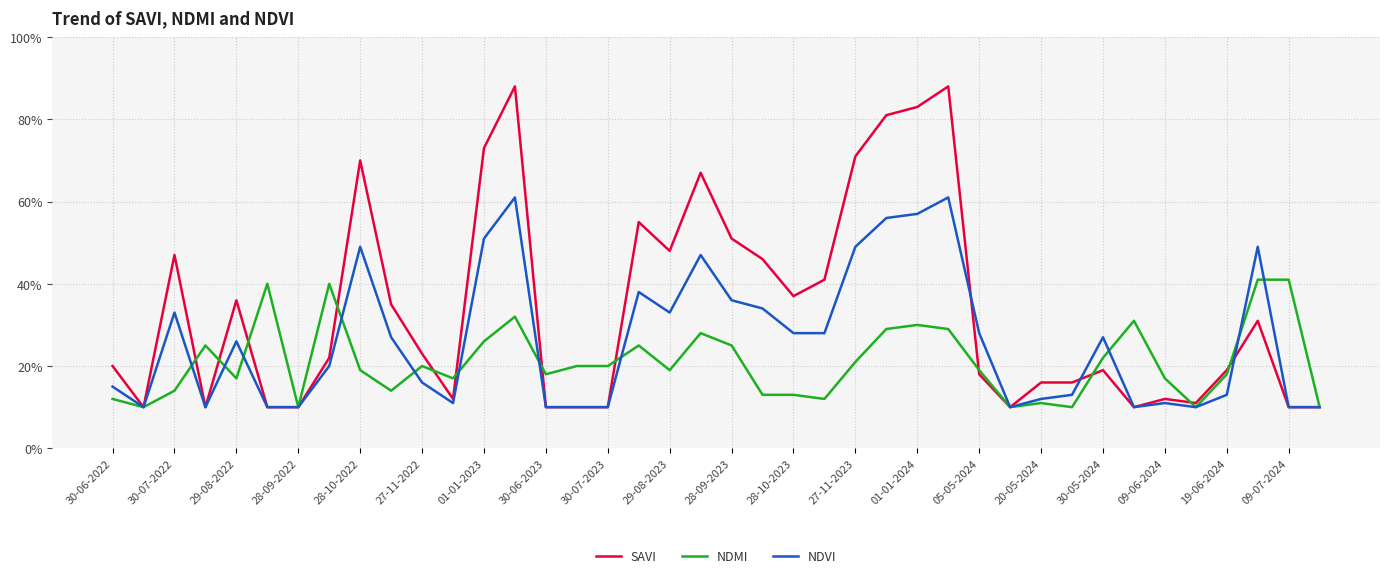

What is the average value of the NDMI series?

0.2